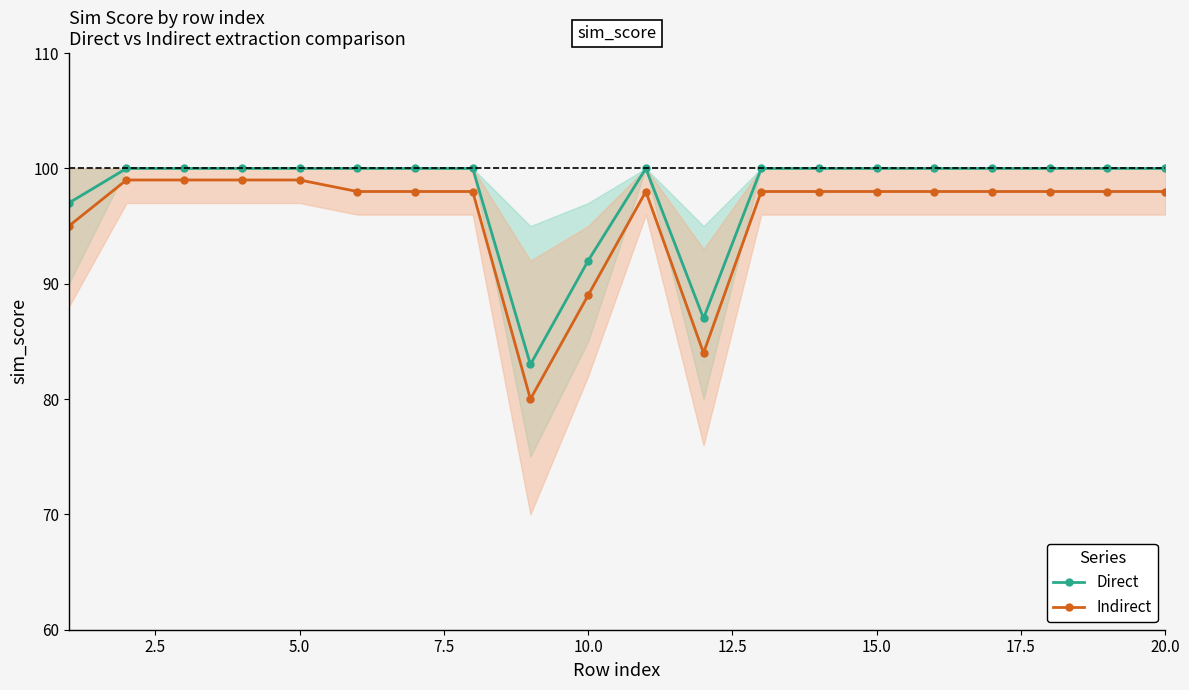

True or false: Direct and Indirect cross at least once.

False